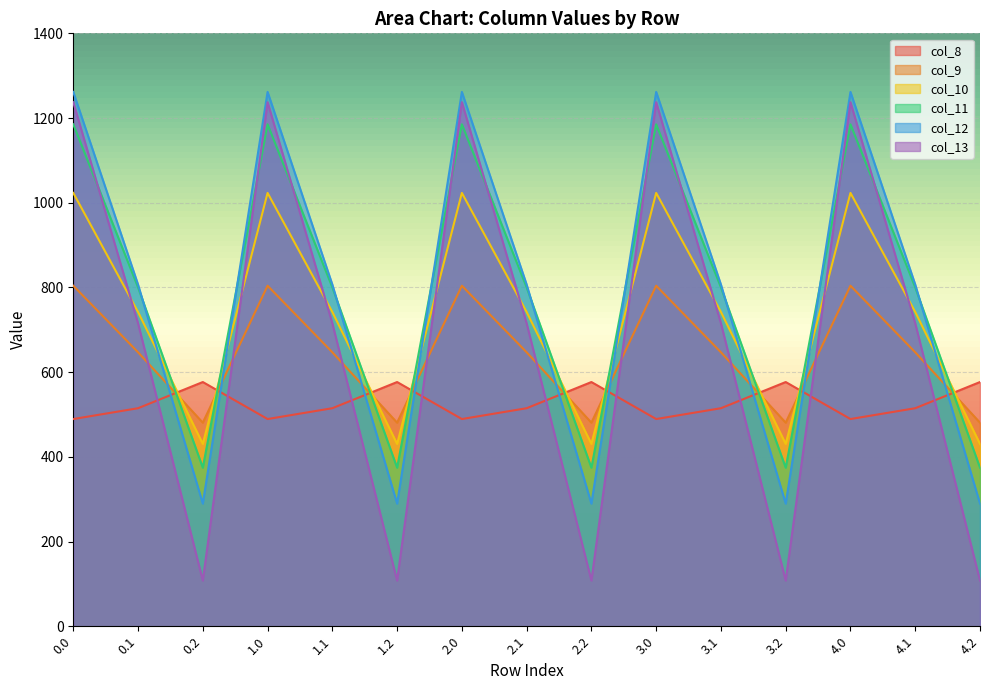

At how many categories does at least one series exceed 150?

15